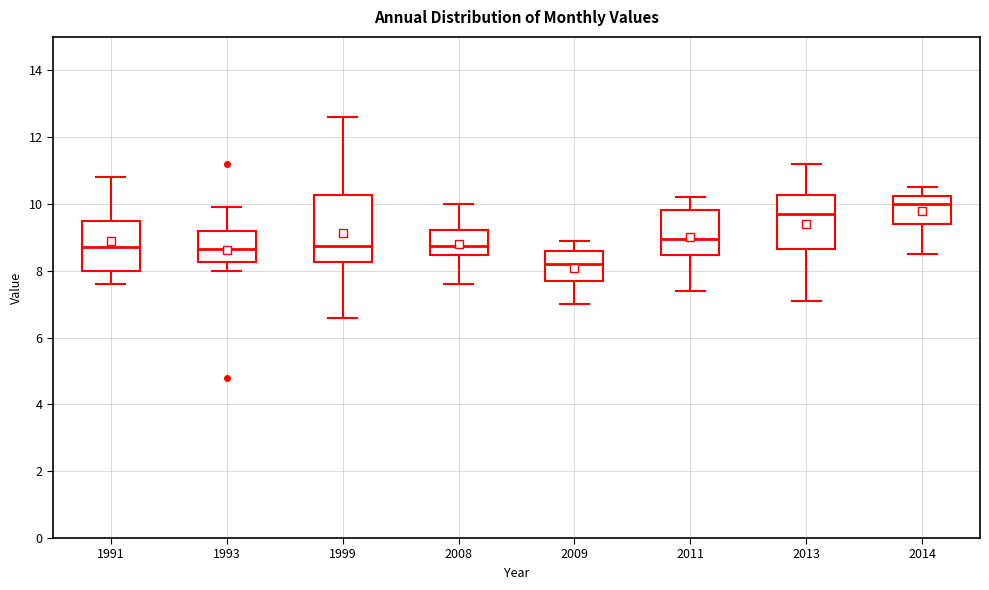

Reading left to right, read every box against the y-axis: the position of its median line, the range the box covers, and the ends of its whiskers. The values are not printed on the chart, so give them approximately, as read against the axis.

1991: median 8.8, box 8.0 to 9.4, whiskers 7.6 to 10.8
1993: median 8.6, box 8.2 to 9.2, whiskers 8.0 to 10.0
1999: median 8.8, box 8.2 to 10.2, whiskers 6.6 to 12.6
2008: median 8.8, box 8.4 to 9.2, whiskers 7.6 to 10.0
2009: median 8.2, box 7.8 to 8.6, whiskers 7.0 to 9.0
2011: median 9.0, box 8.4 to 9.8, whiskers 7.4 to 10.2
2013: median 9.8, box 8.6 to 10.2, whiskers 7.2 to 11.2
2014: median 10.0, box 9.4 to 10.2, whiskers 8.6 to 10.6